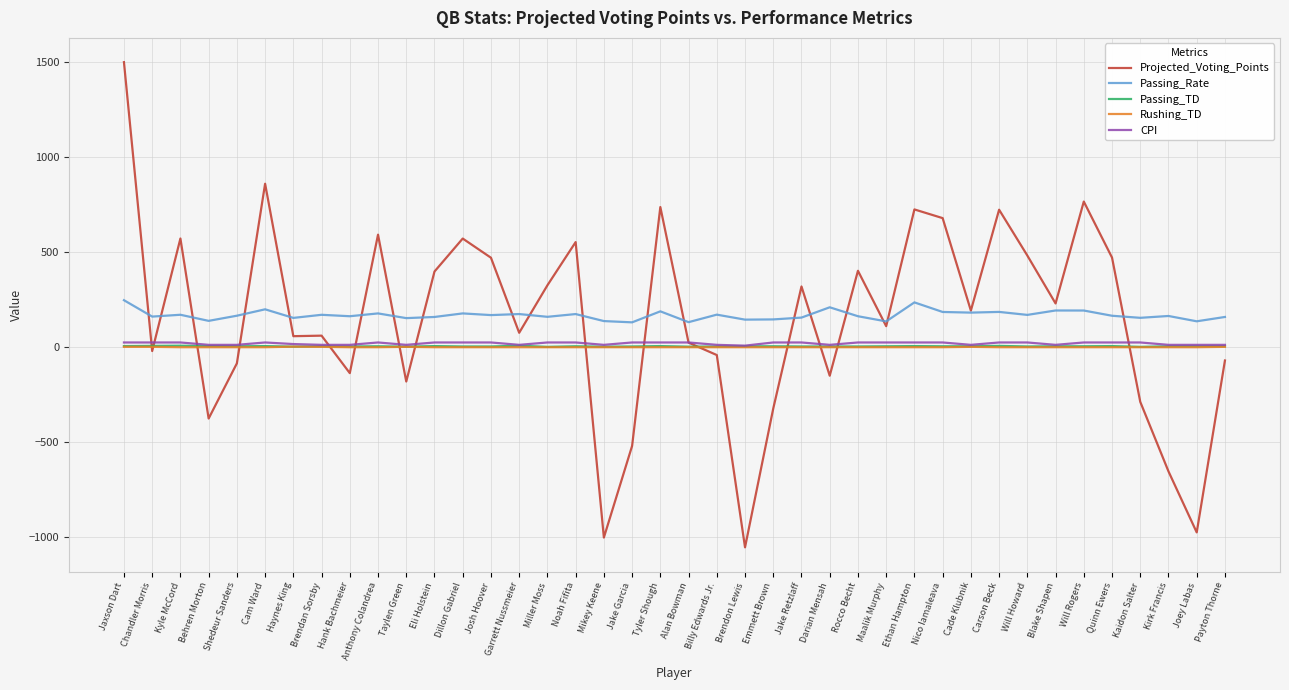

What are all the series names shown in the legend?

Projected_Voting_Points, Passing_Rate, Passing_TD, Rushing_TD, CPI